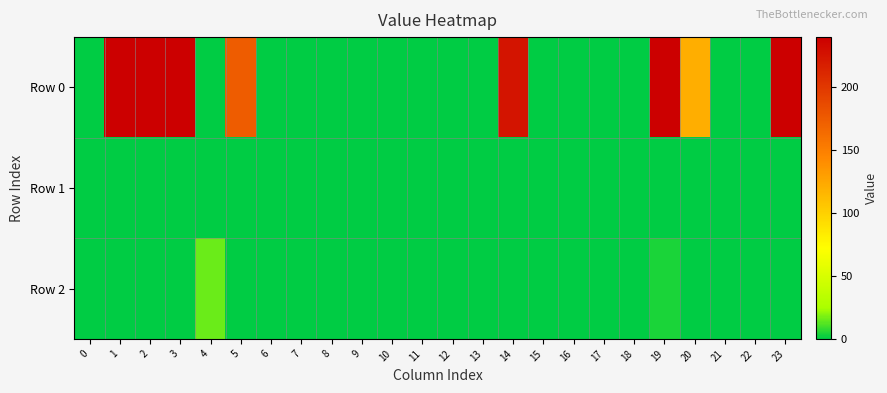

Which series has the largest total across all categories?

Row 0